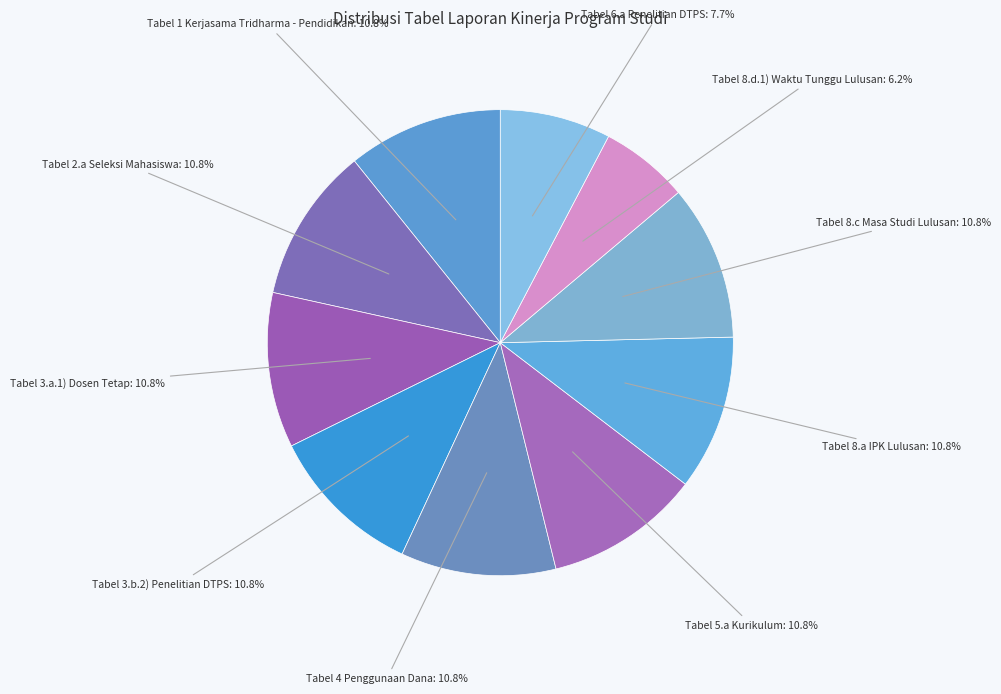

To the nearest percent, what percentage of the pie is Tabel 8.a IPK Lulusan?

11%